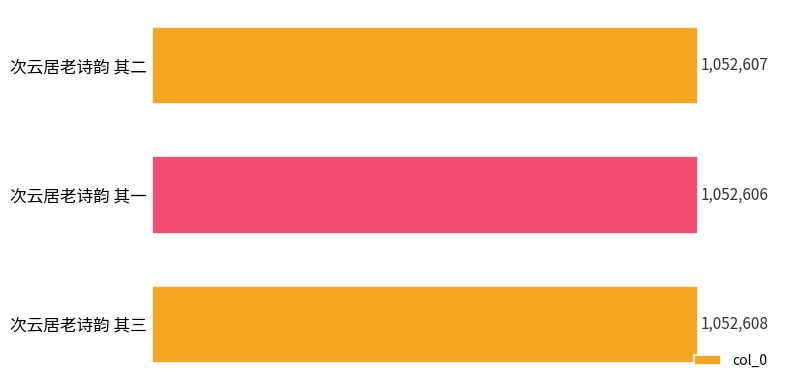

What is the difference between the maximum and minimum values?

2